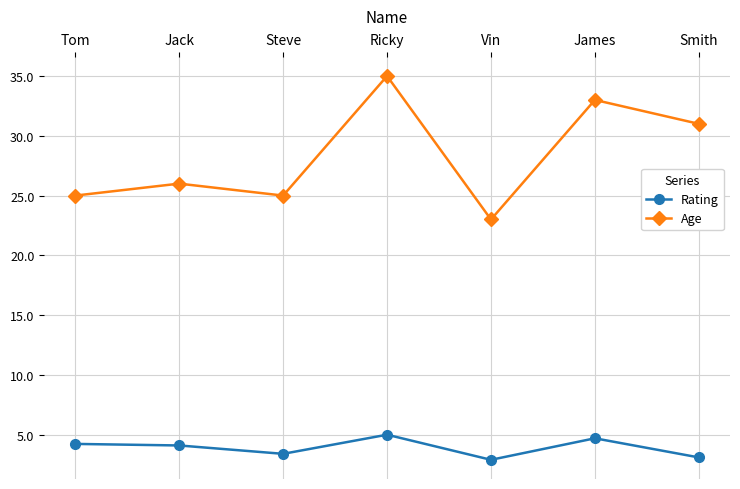

What is the spread (max minus min) of values at Tom?

20.8